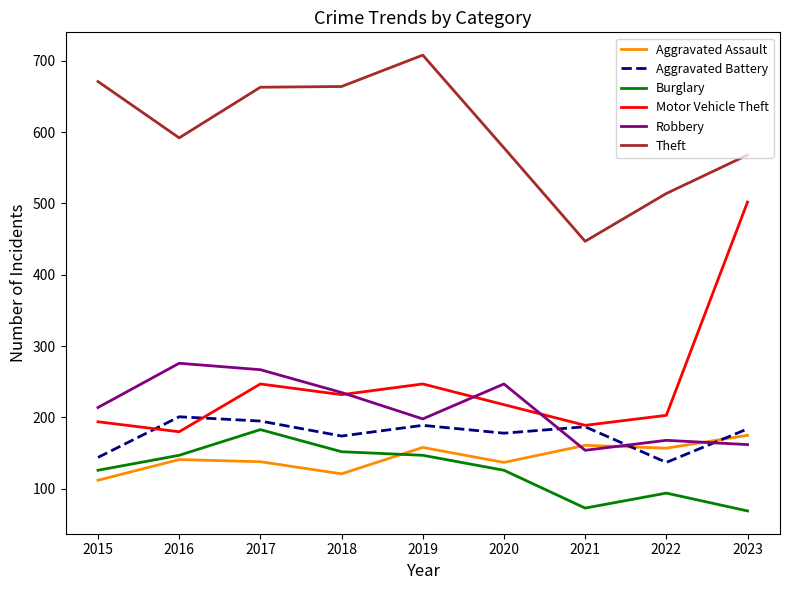

What is the difference between the maximum and minimum values in the Burglary series?

114